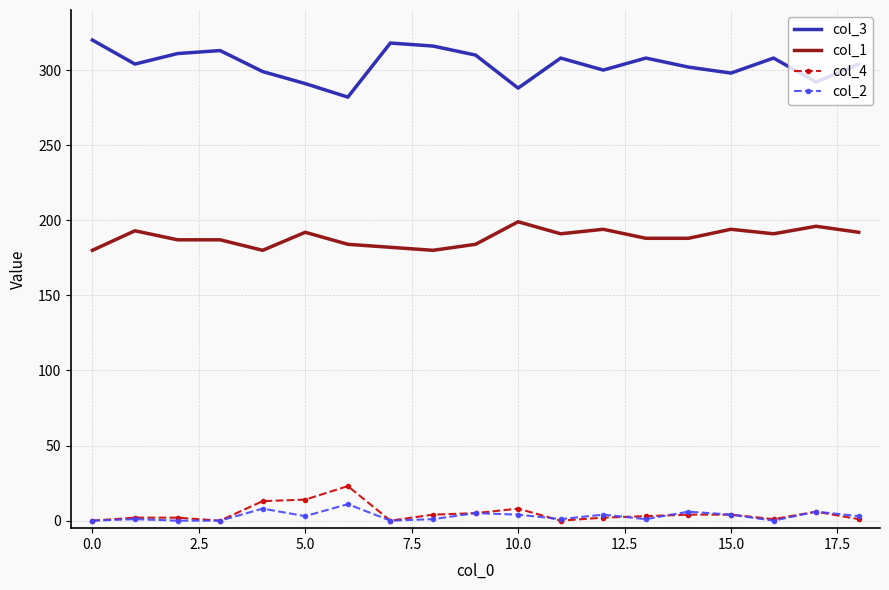

Which series has the widest spread of values?

col_3